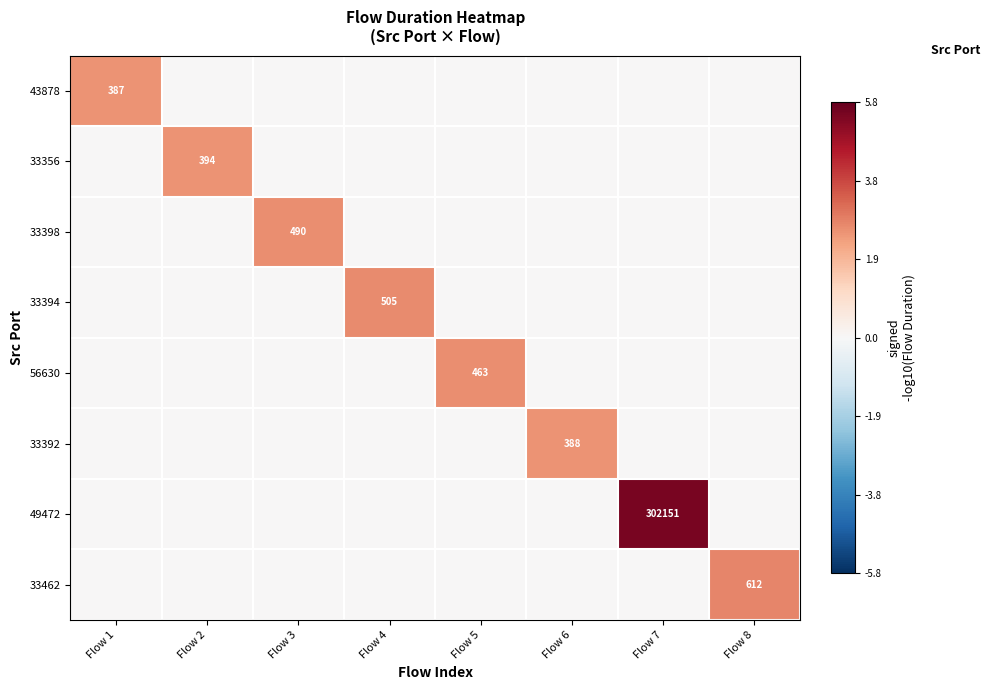

Is it true that 33462 equals 0.0 at Flow 5?

True